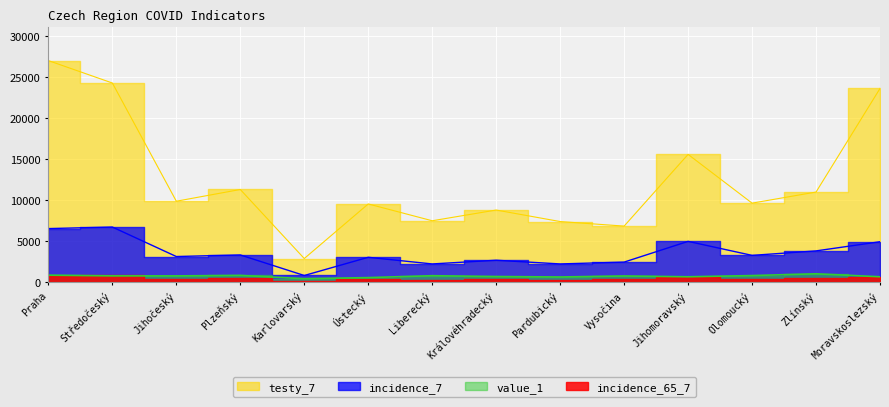

What is the total value across all series at Vysočina?

10109.9